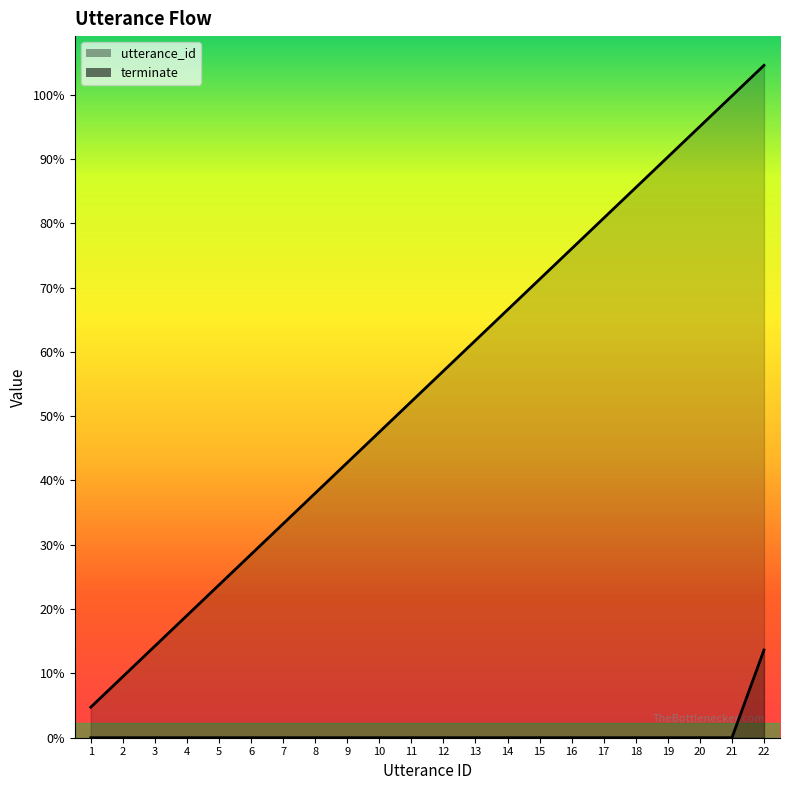

How many lines are shown in the chart?

2